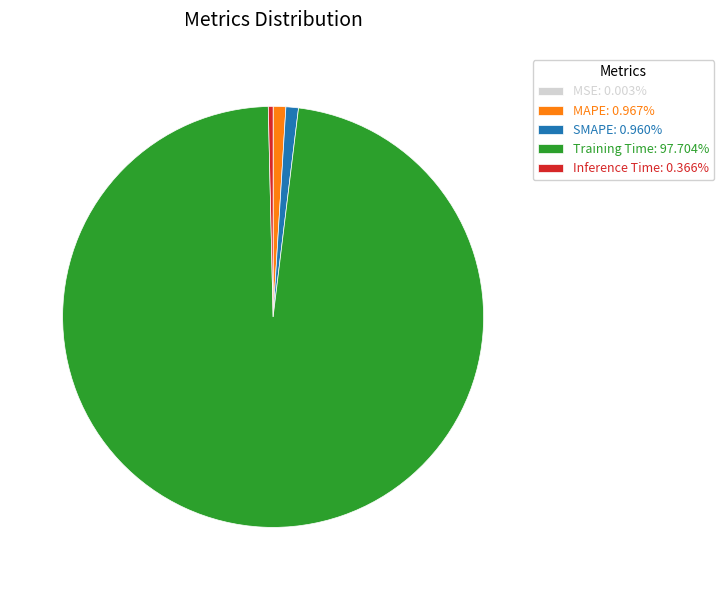

What is the largest slice in the pie chart?

Training Time